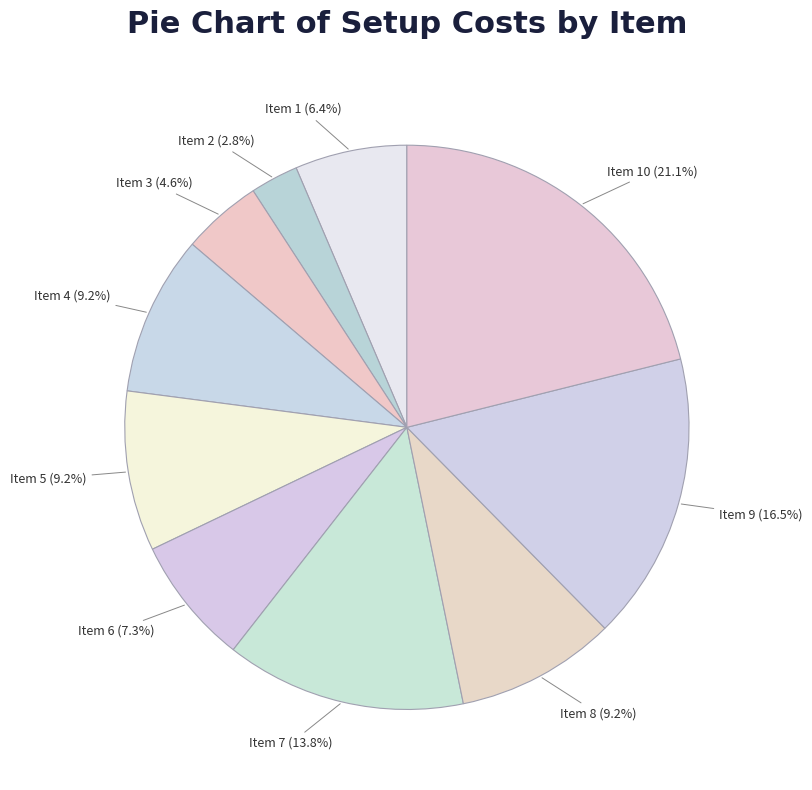

Count the number of slices in the pie.

10